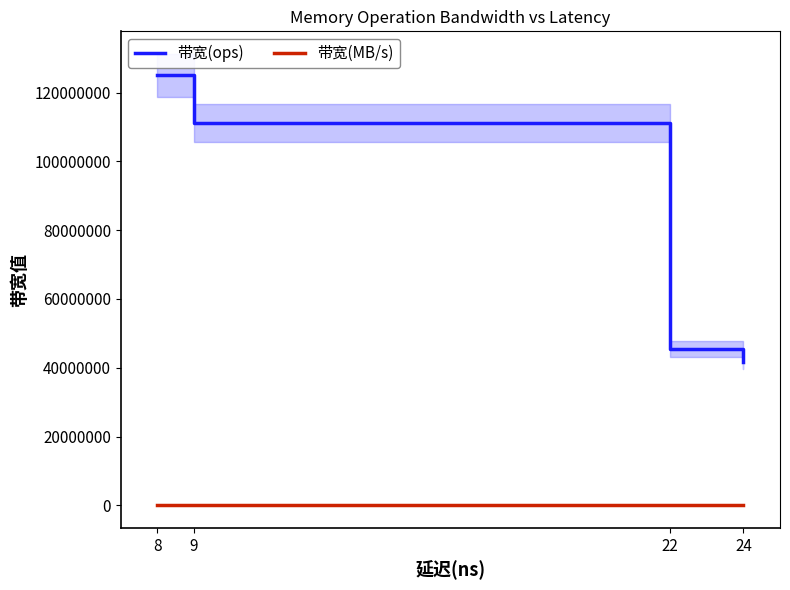

At how many categories does at least one series exceed 69231992?

2